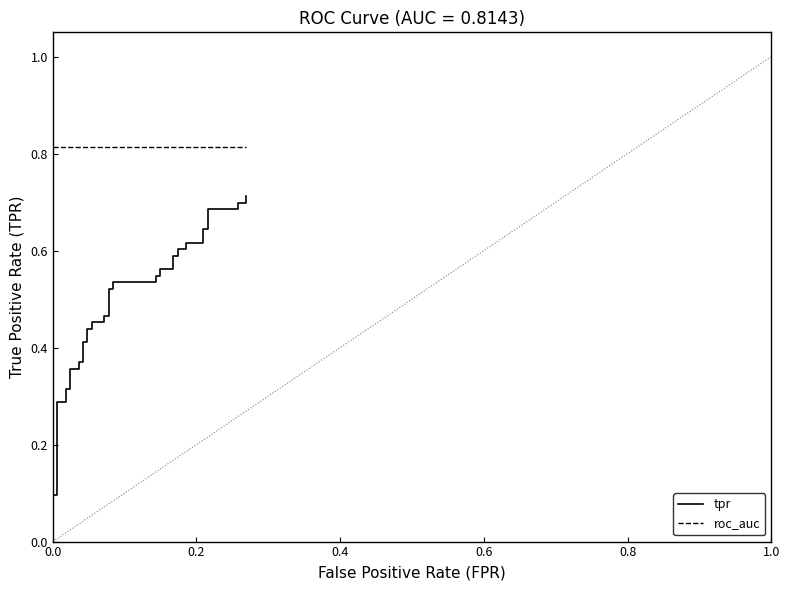

Which series has the largest total across all categories?

roc_auc